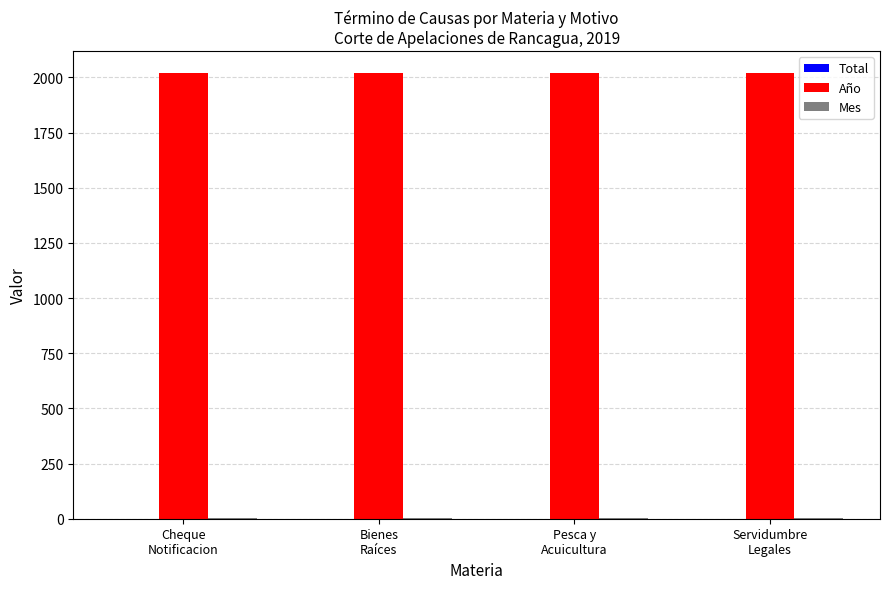

What is the greatest value displayed?

2019